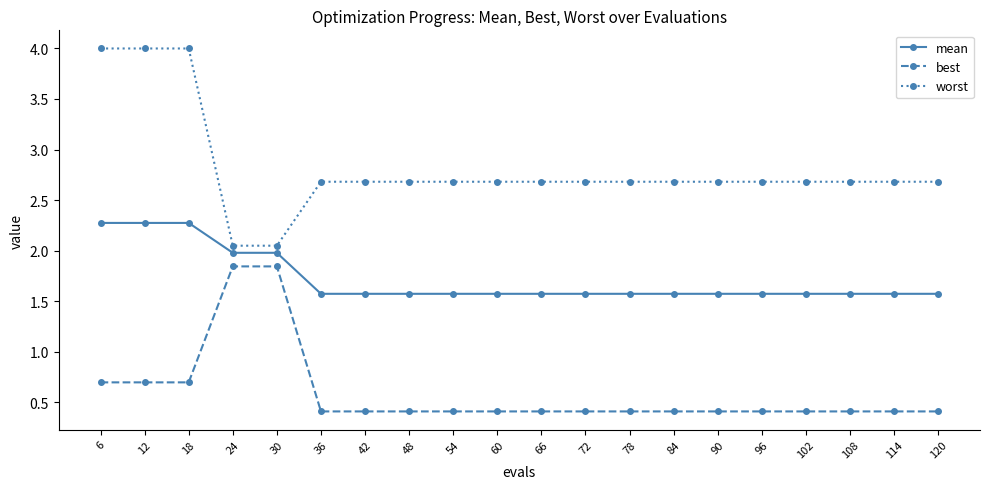

Which series has the widest spread of values?

worst